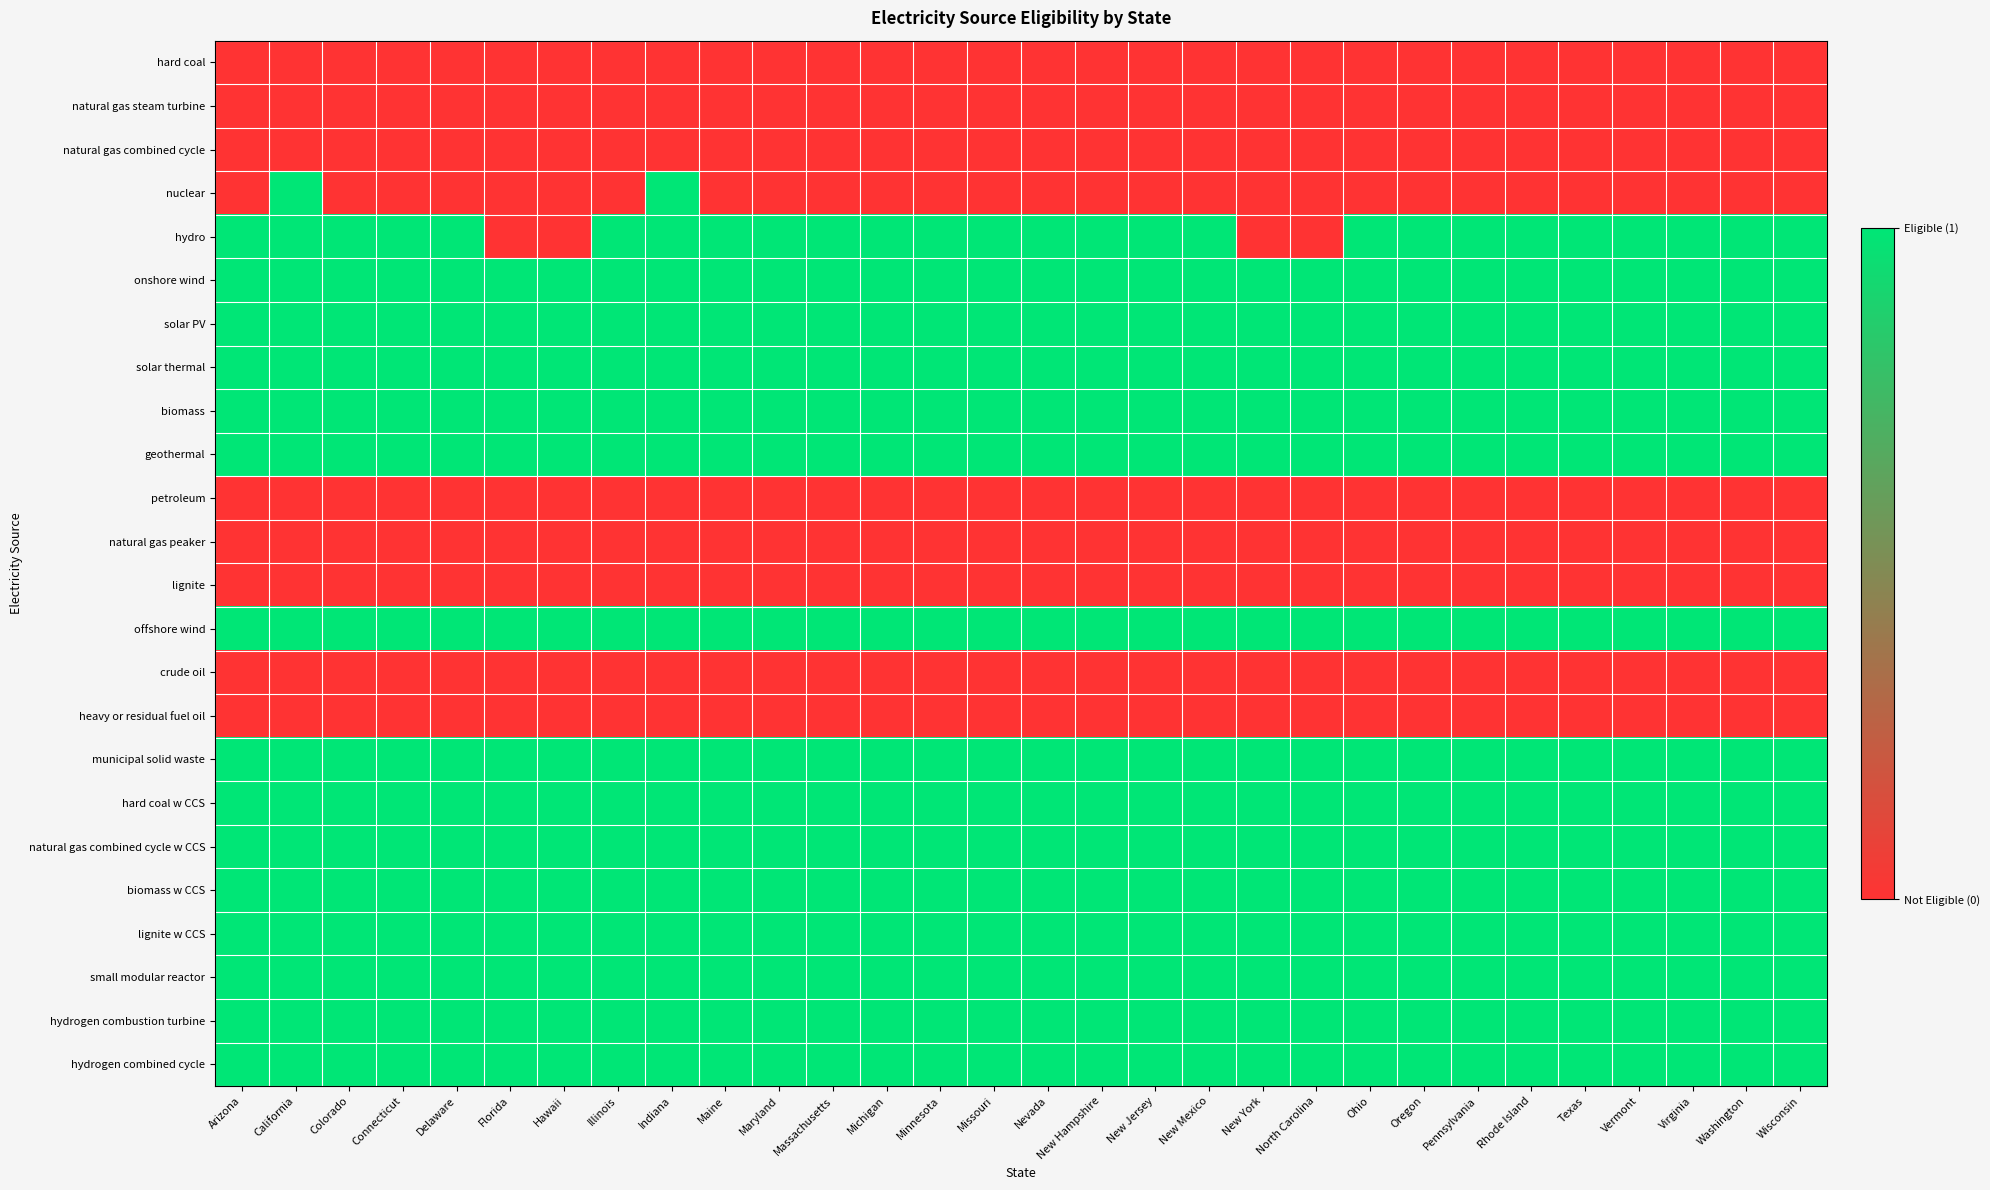

What is the total value across all series at Indiana?

16